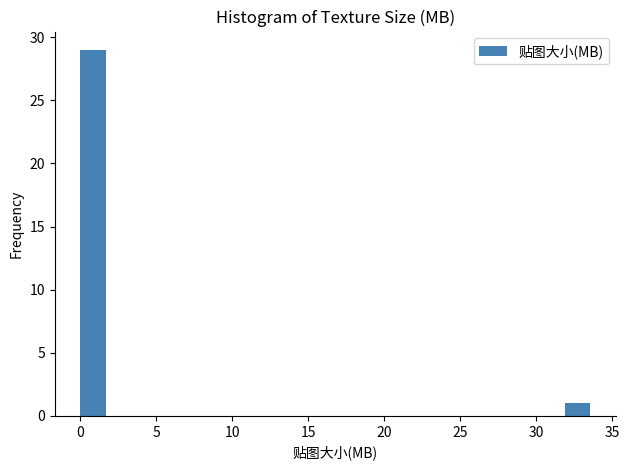

Around what value on the x-axis is the tallest bar? Give the approximate position of its centre, as read against the axis.

1.0